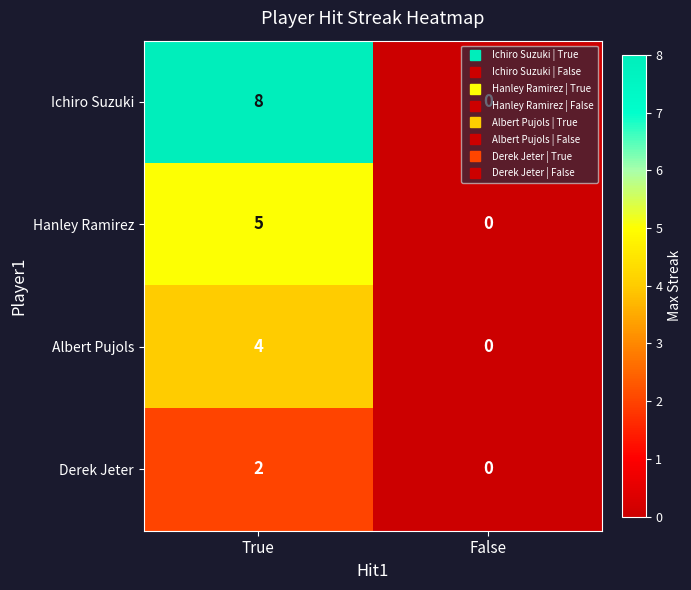

What is the difference between the Albert Pujols values at False and True?

4